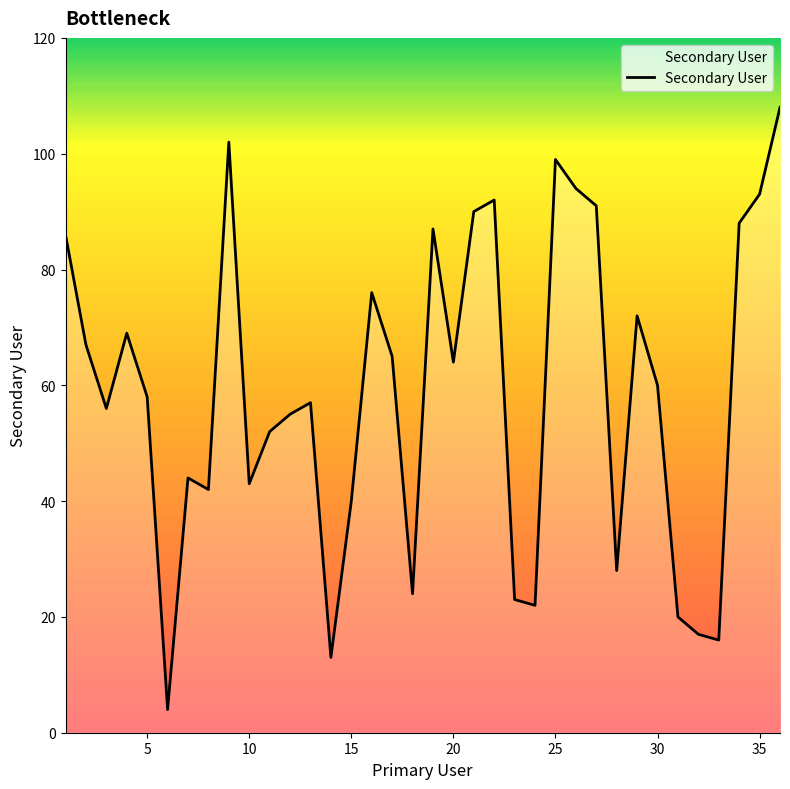

How many lines are shown in the chart?

1